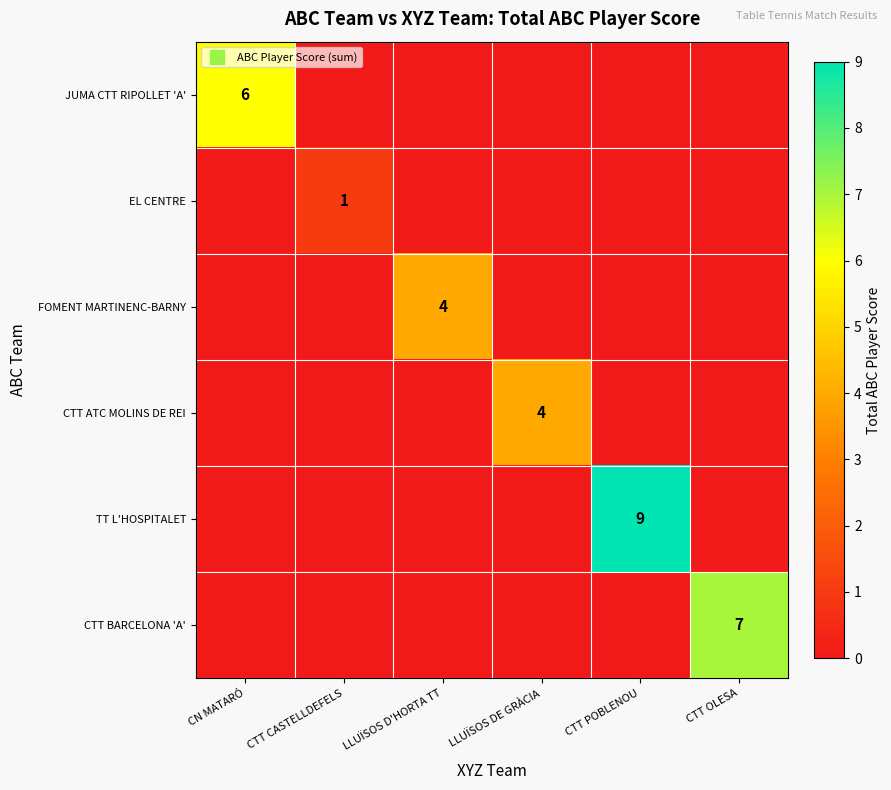

Is it true that CTT ATC MOLINS DE REI equals -1 at CTT POBLENOU?

False